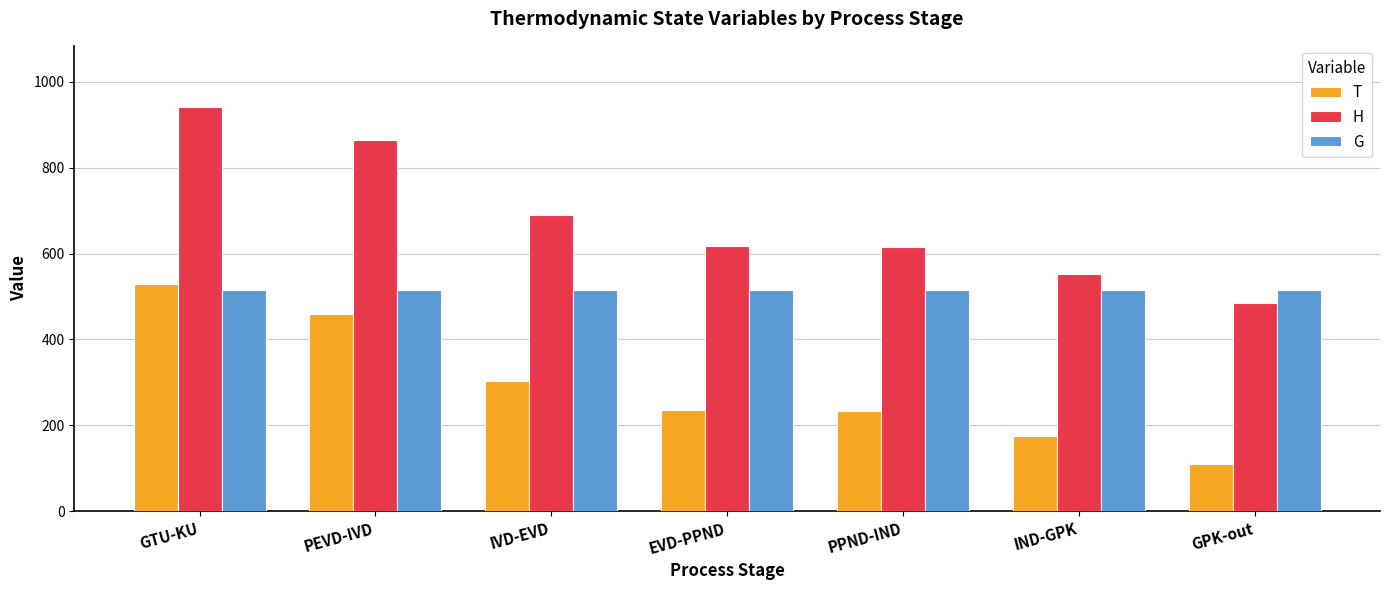

At which label does T first exceed 235?

GTU-KU